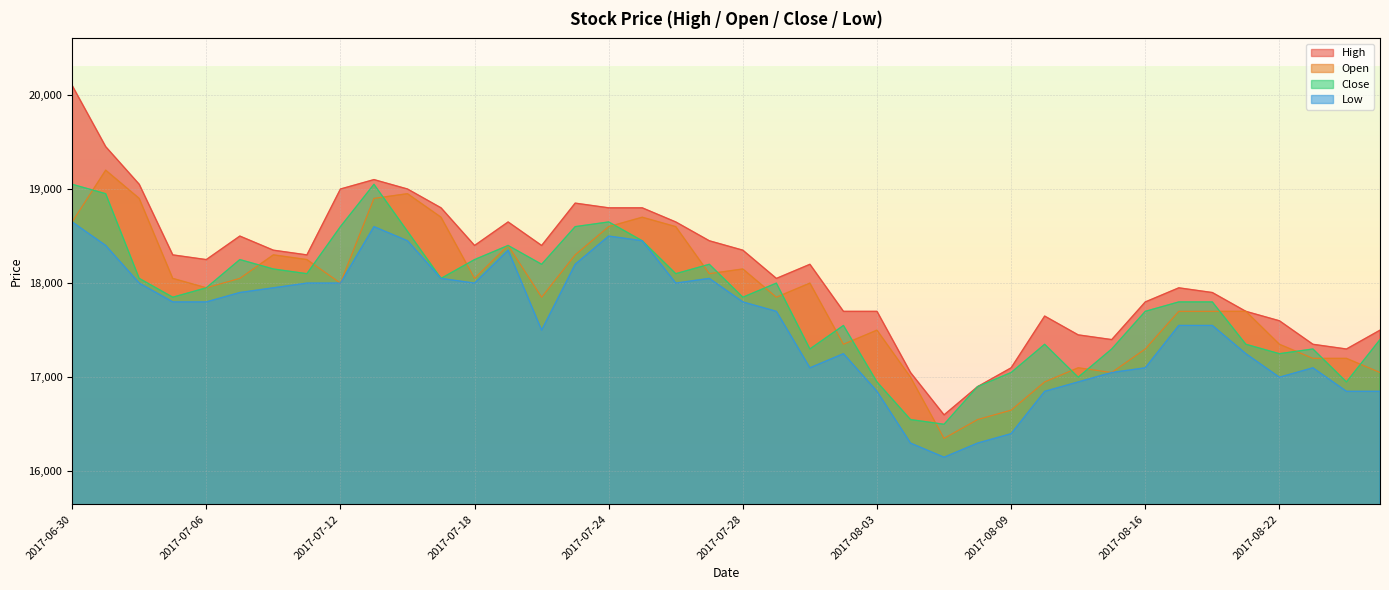

Is it true that Low equals 33523 at 2017-06-30?

False